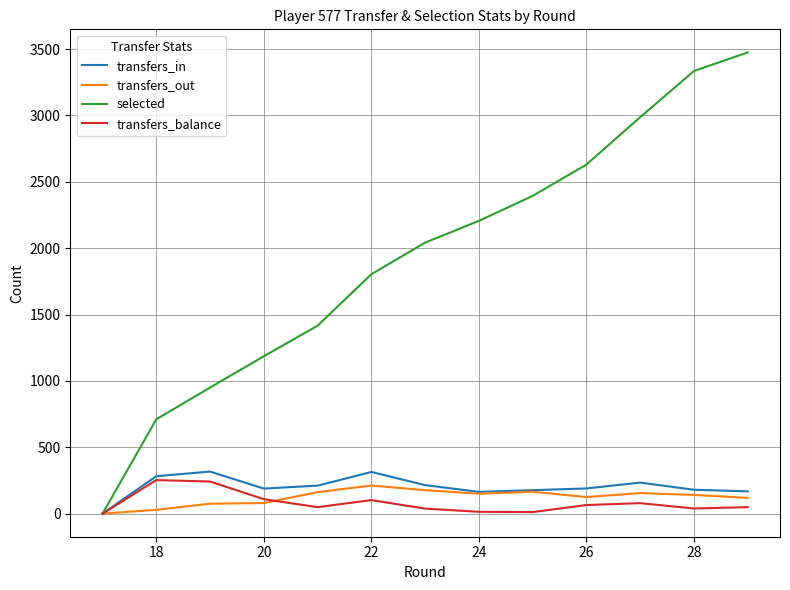

Which series has the largest total across all categories?

selected